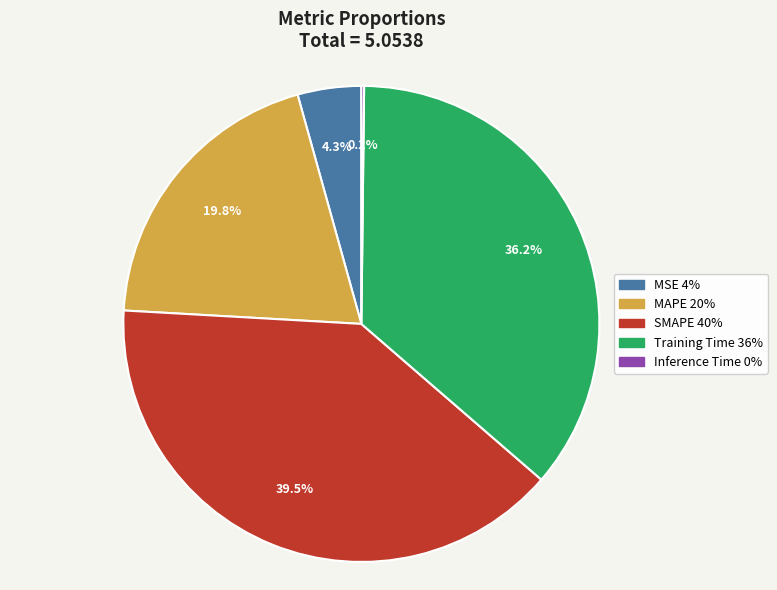

Which category has the biggest portion of the pie?

SMAPE